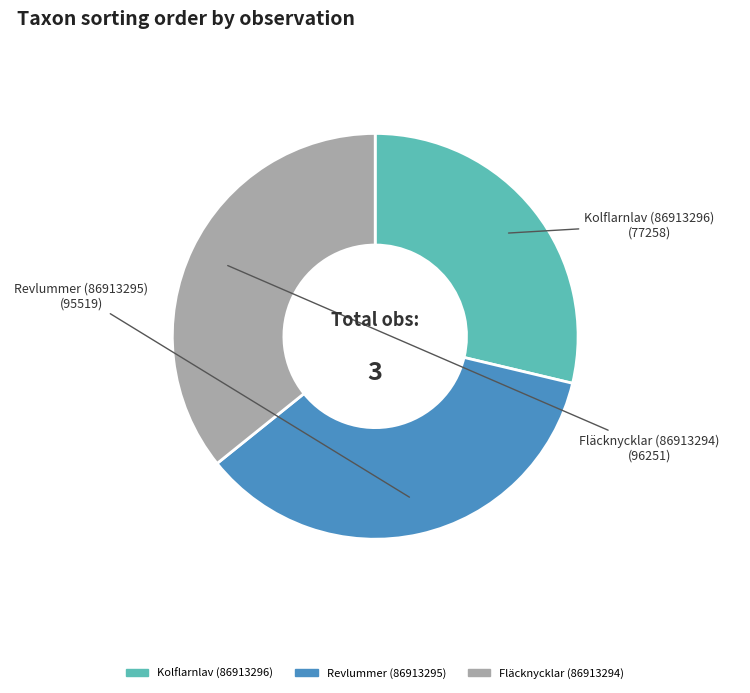

How many segments does this pie chart have?

3